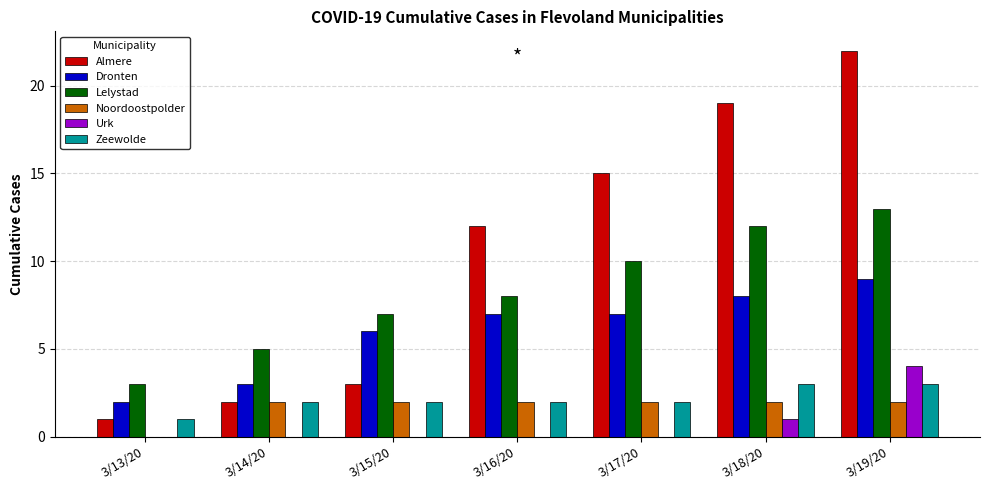

How many data points does each series have?

7